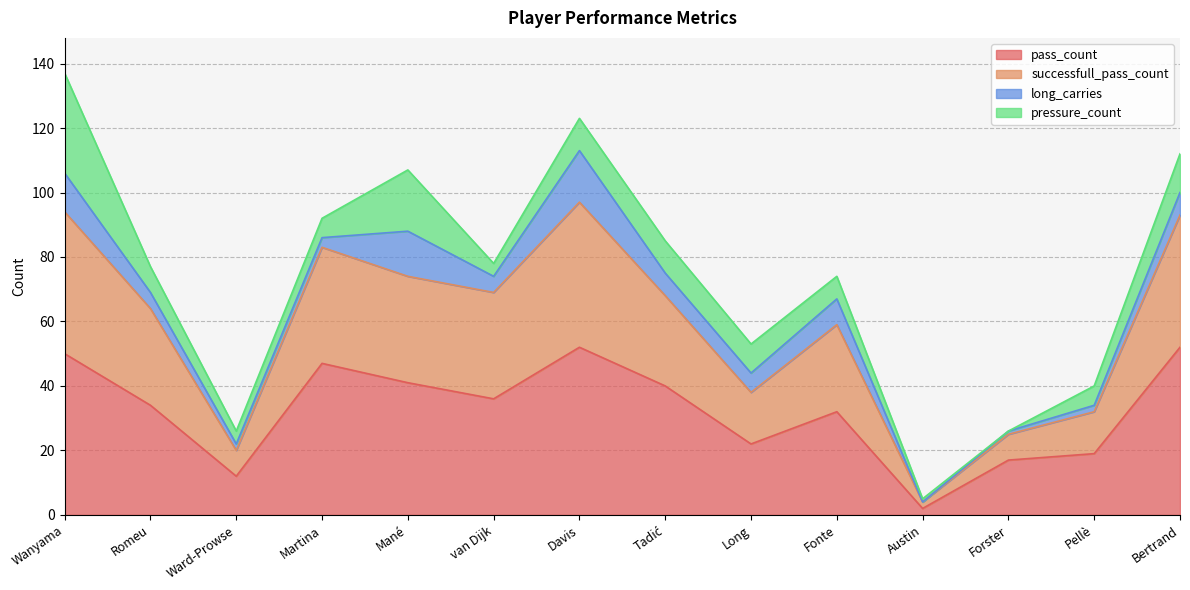

What is the maximum value for pass_count?

52